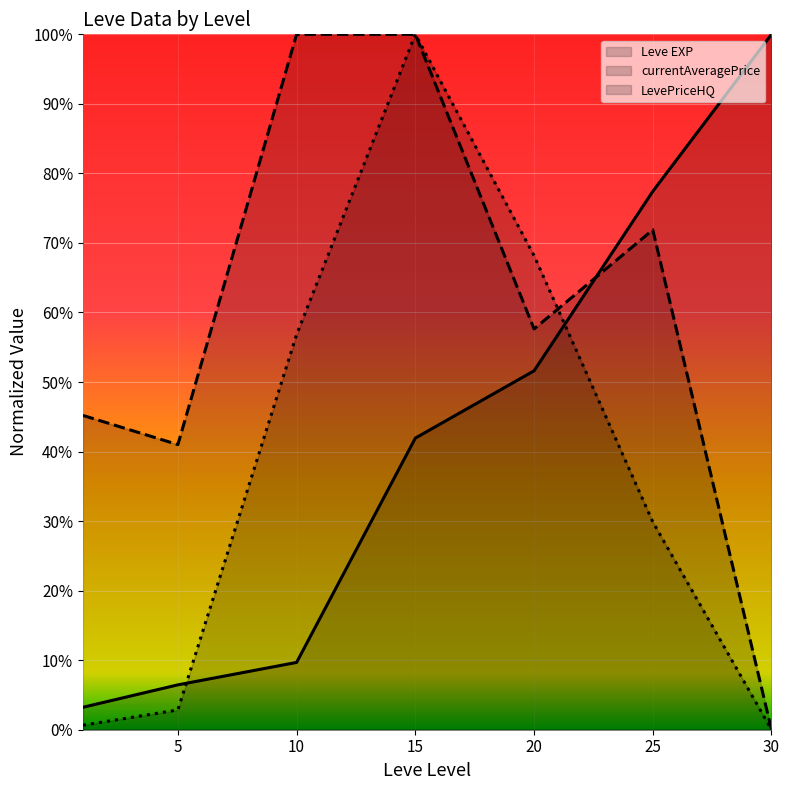

At which category is the sum across all series the highest?

15